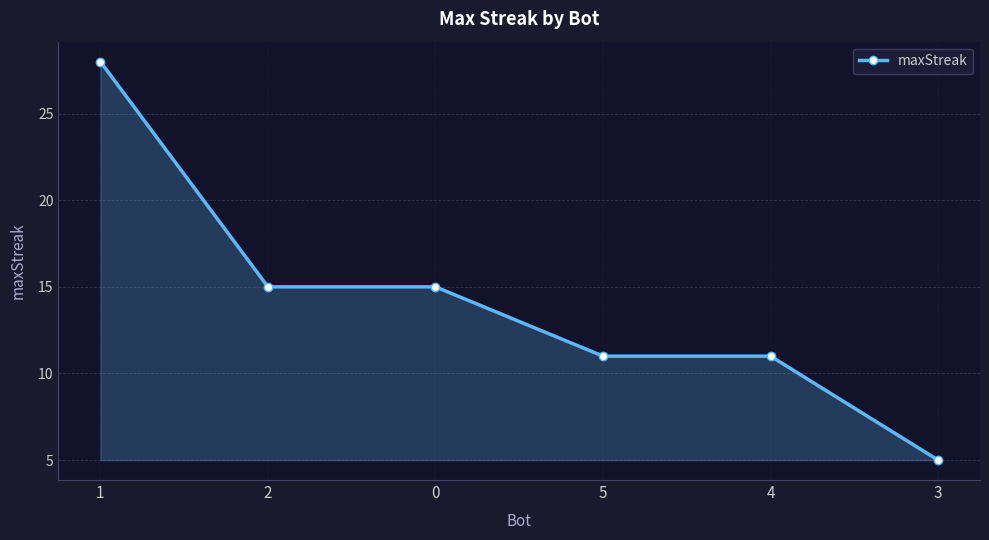

What is the difference between the values at 1 and 0?

13